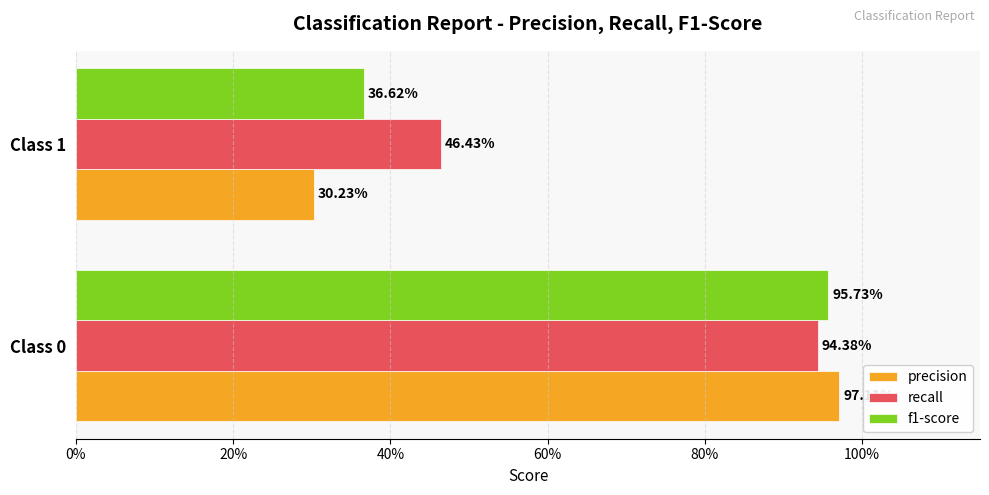

What are all the series names shown in the legend?

precision, recall, f1-score